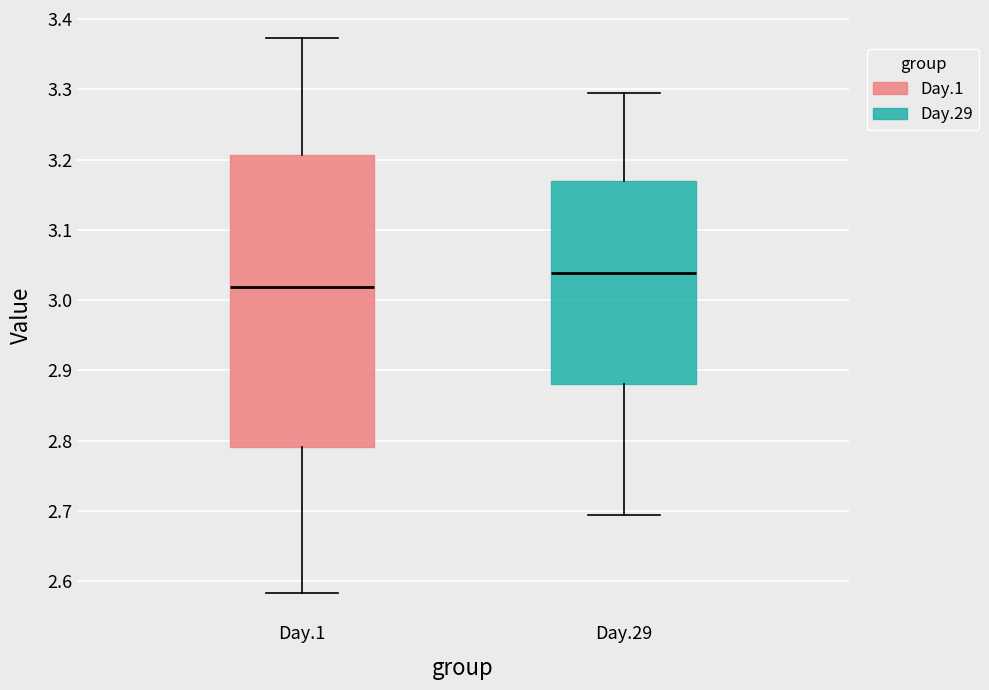

Reading left to right, transcribe this box plot: for each box, give where its median line is, the range the box spans, and where its two whiskers end, as read against the y-axis. The values are not printed on the chart, so give them approximately, as read against the axis.

Day.1: median 3.02, box 2.79 to 3.21, whiskers 2.58 to 3.37
Day.29: median 3.04, box 2.88 to 3.17, whiskers 2.69 to 3.30